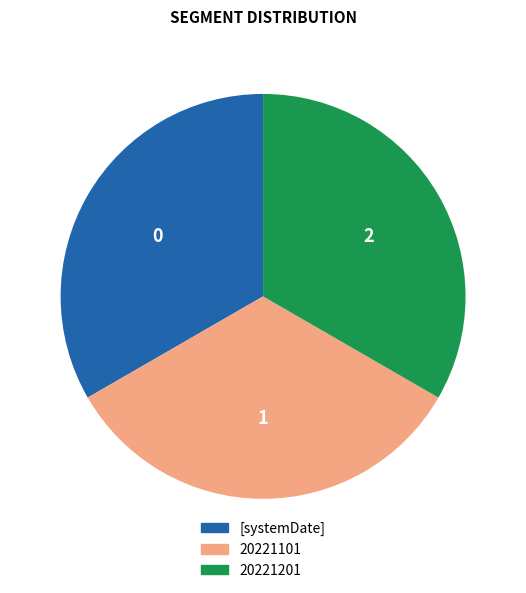

Is the sum of [systemDate] and 20221101 greater than half?

Yes